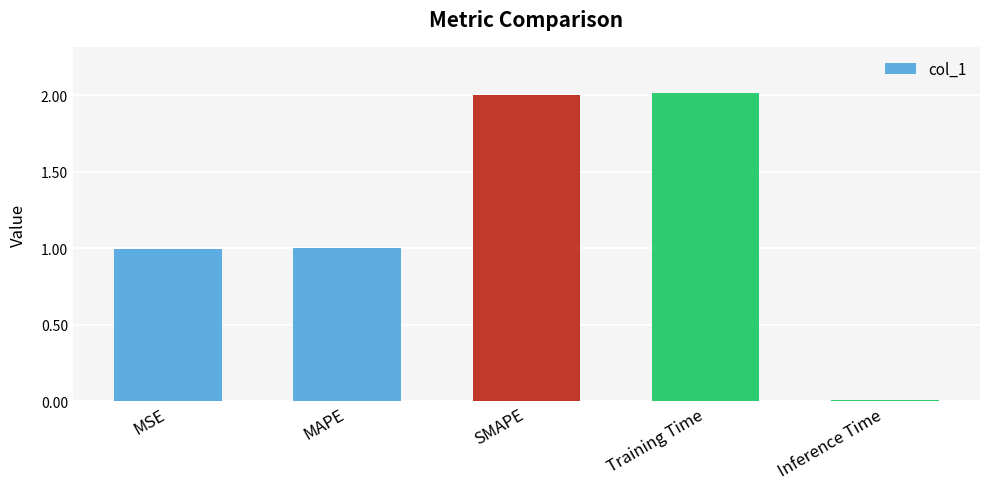

What is the difference between the maximum and minimum values?

2.0